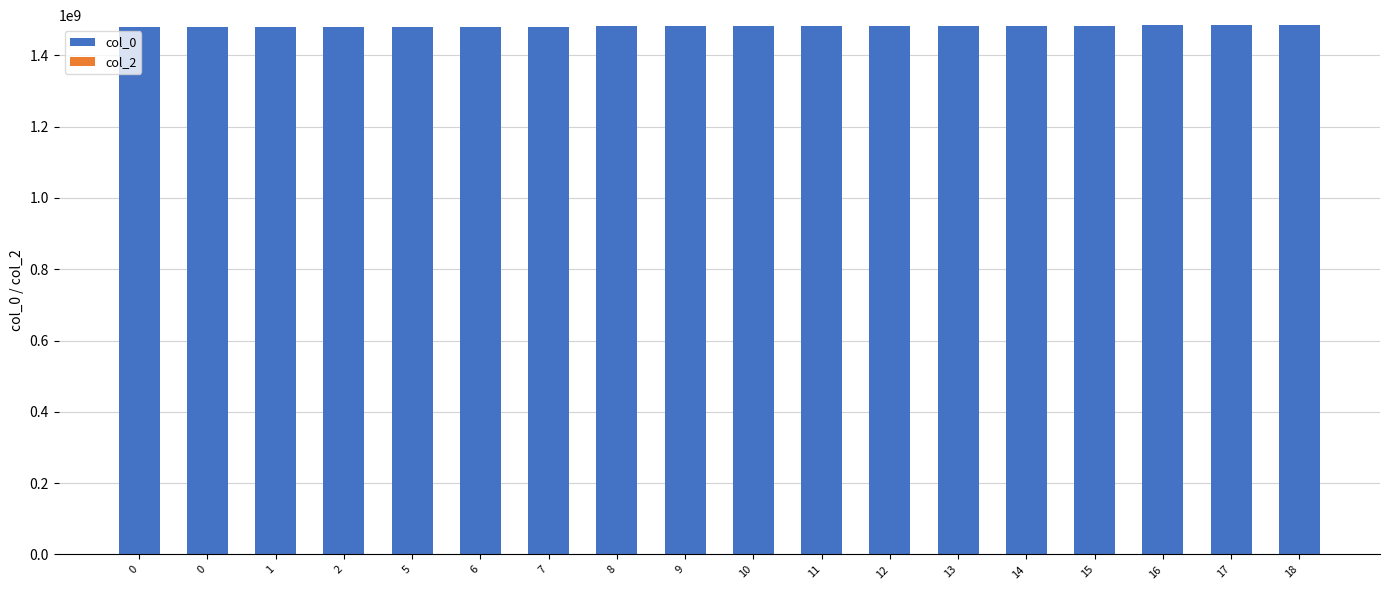

How many bars are there in total?

18